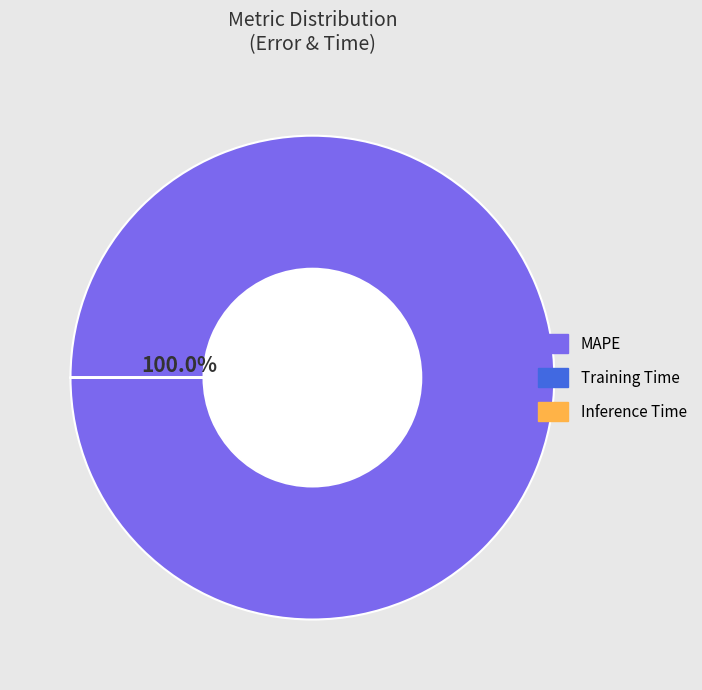

Does MAPE account for over 50% of the chart?

Yes